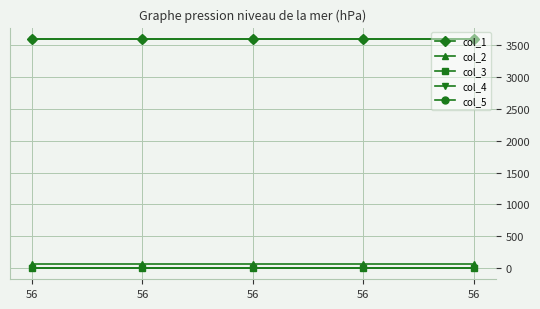

Reading left to right, what are all the values shown in this chart?

col_1: 3600.0	3600.0	3600.0	3600.0	3600.0
col_2: 56.0	56.0	56.0	56.0	56.0
col_3: 0.0	0.0	0.0	0.0	0.0
col_4: 0.0	0.0	0.0	0.0	0.0
col_5: 3600.6	3600.6	3600.6	3600.6	3600.6